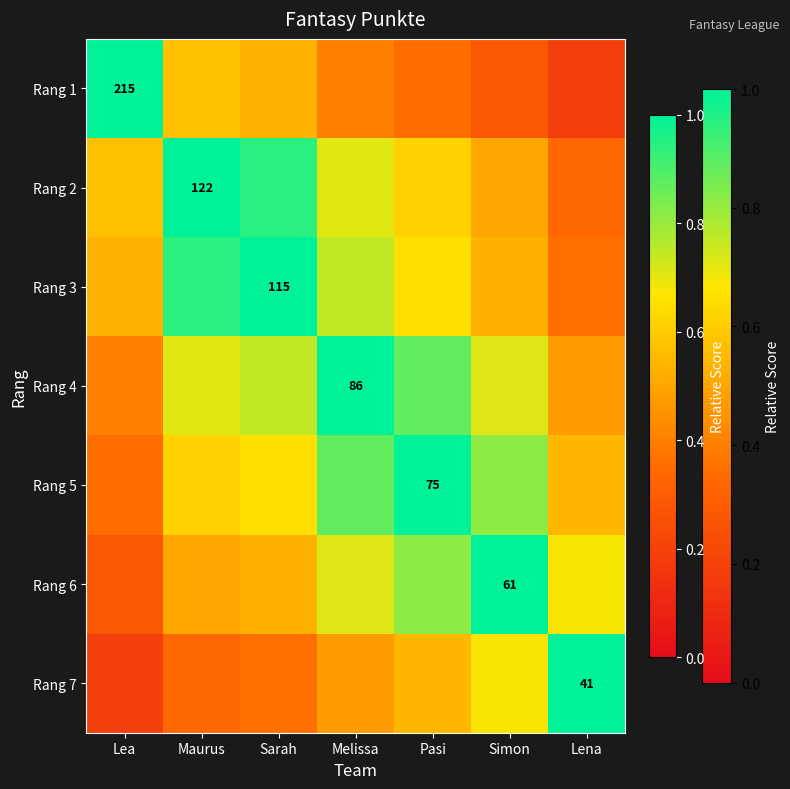

Which category has the lowest value across all series?

Lena